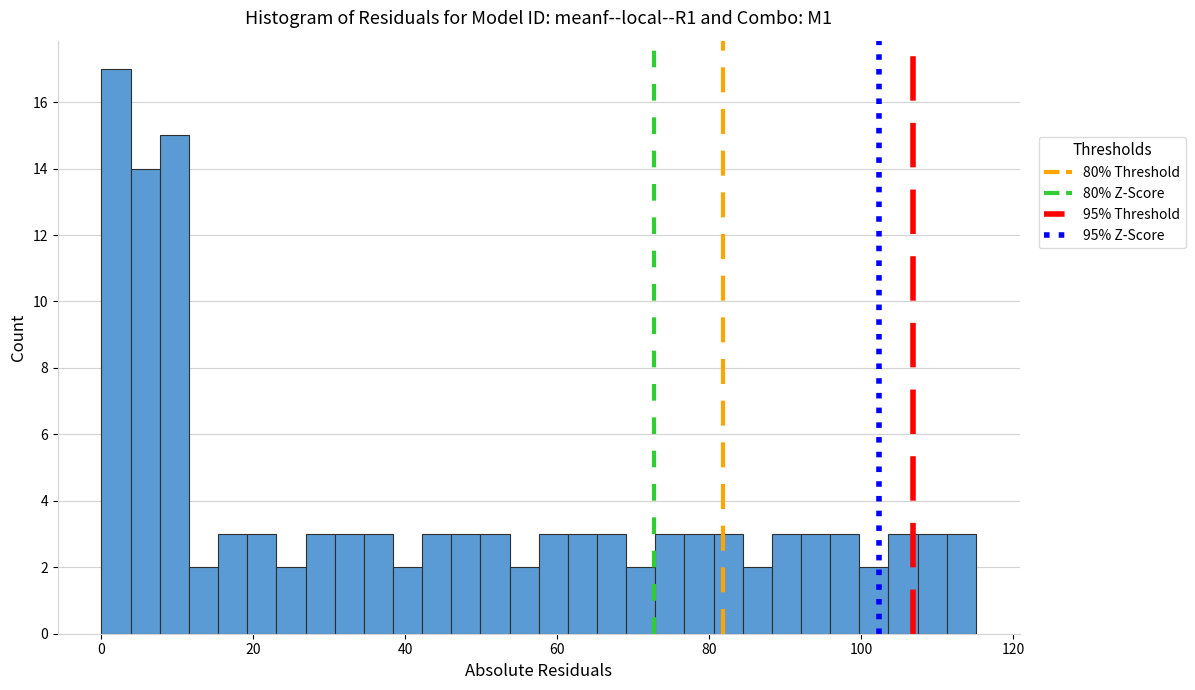

Around what value on the x-axis is the tallest bar? Give the approximate position of its centre, as read against the axis.

2